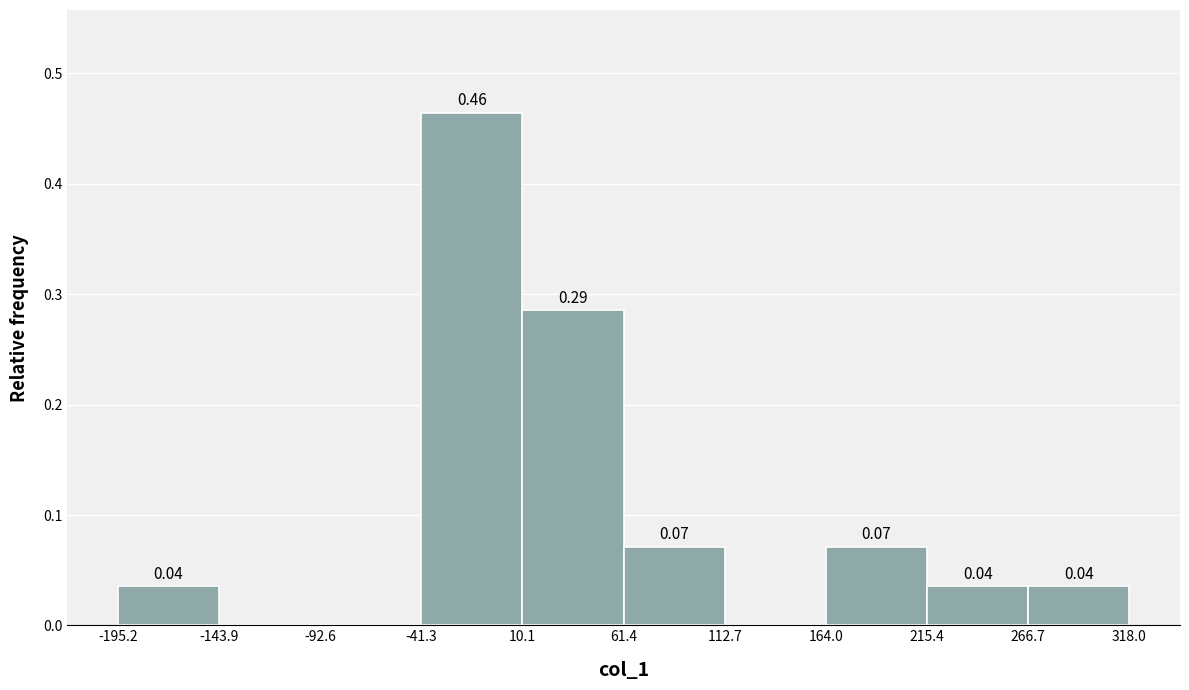

Over which range of the x-axis is the bar tallest?

-41.3 to 10.1